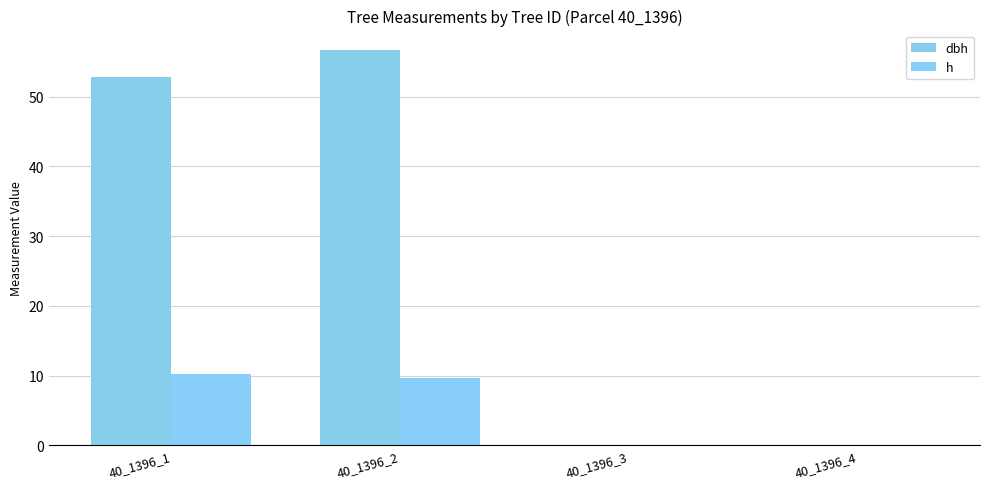

What is the difference between the dbh values at 40_1396_3 and 40_1396_2?

56.6